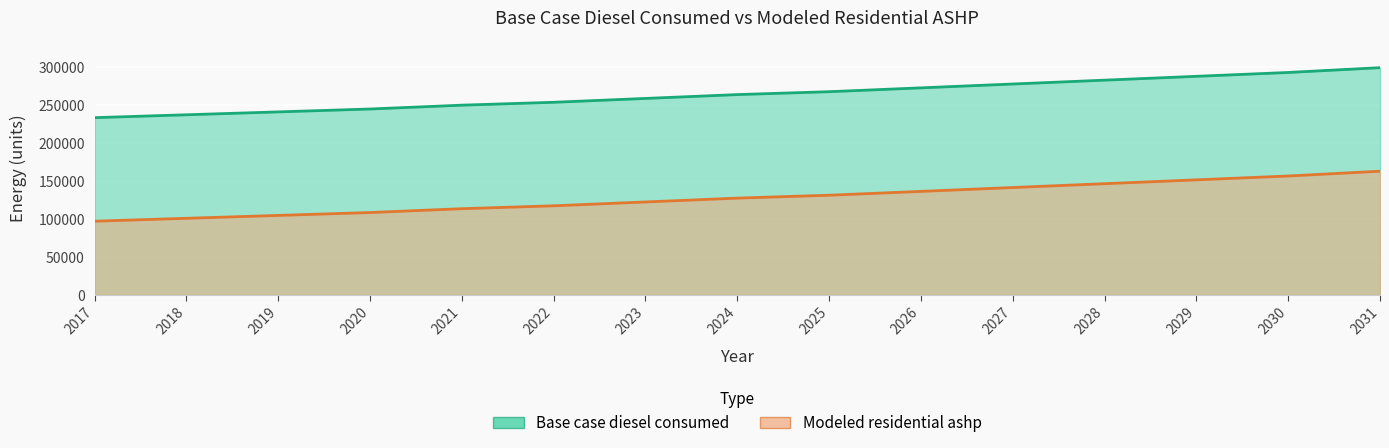

Is the value of Modeled residential ashp at 2017 greater than the value of Base case diesel consumed at 2023?

No